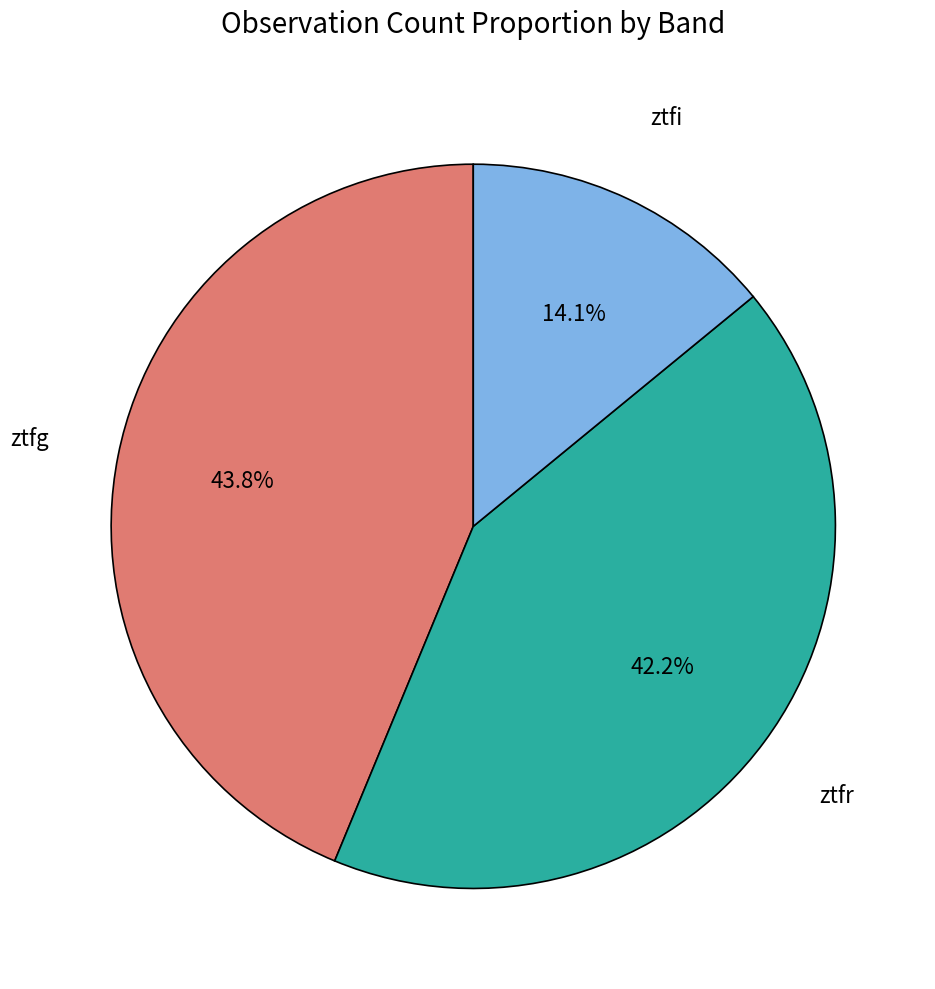

The ztfr slice represents 42% of the pie. True or false?

True